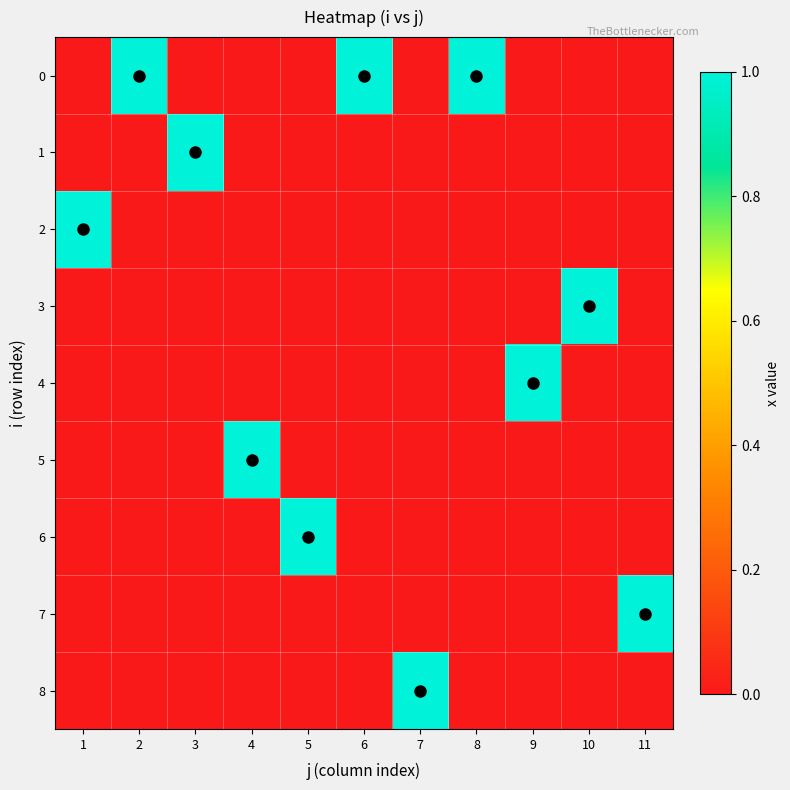

Which has a higher value, 8 or 10?

8